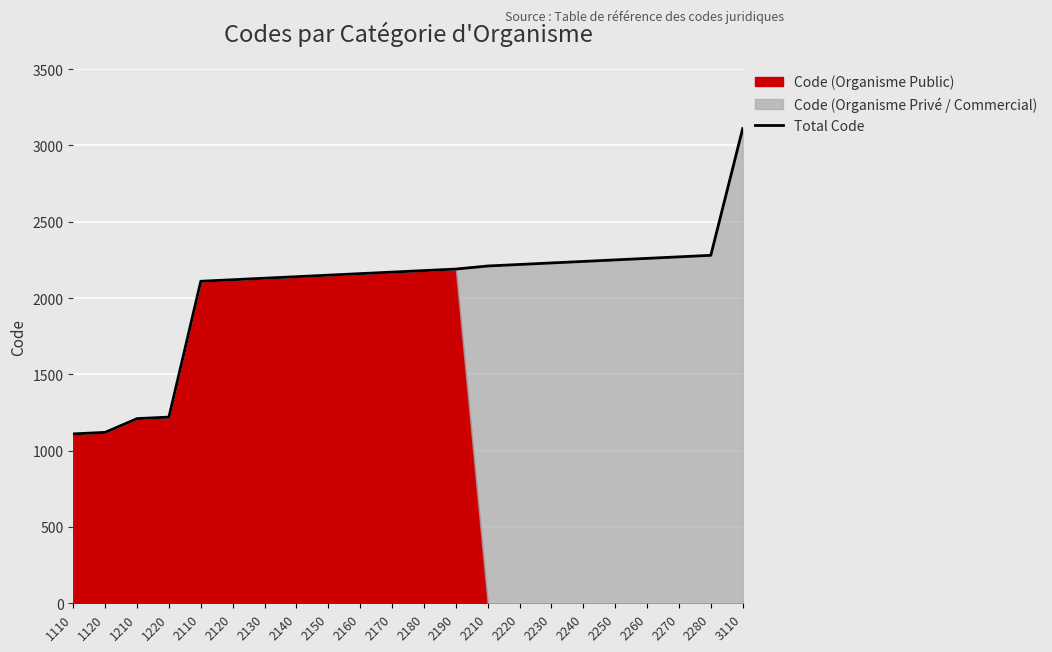

Where does the data first go above 2180?

2190